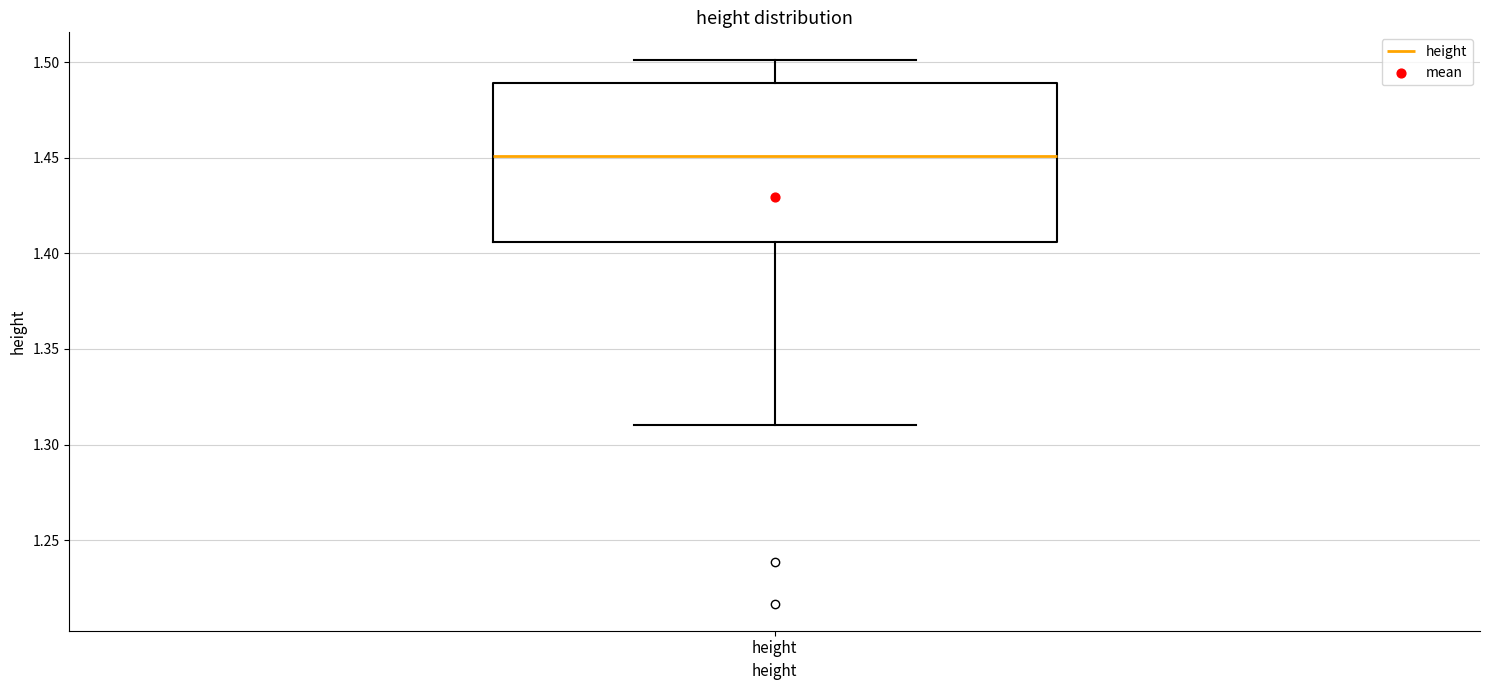

Transcribe this box plot: give where the median line is, the range the box spans, and where the two whiskers end, as read against the y-axis. The values are not printed on the chart, so give them approximately, as read against the axis.

median 1.450, box 1.405 to 1.490, whiskers 1.310 to 1.500